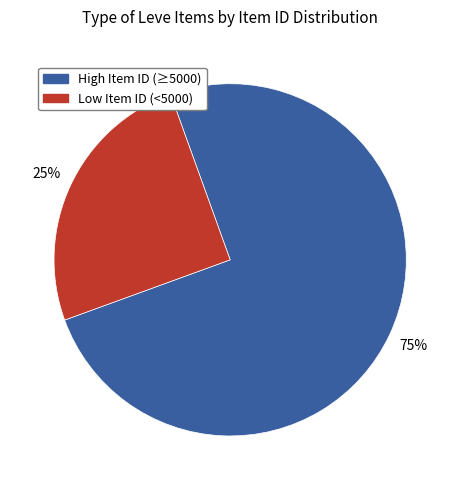

How many segments does this pie chart have?

2